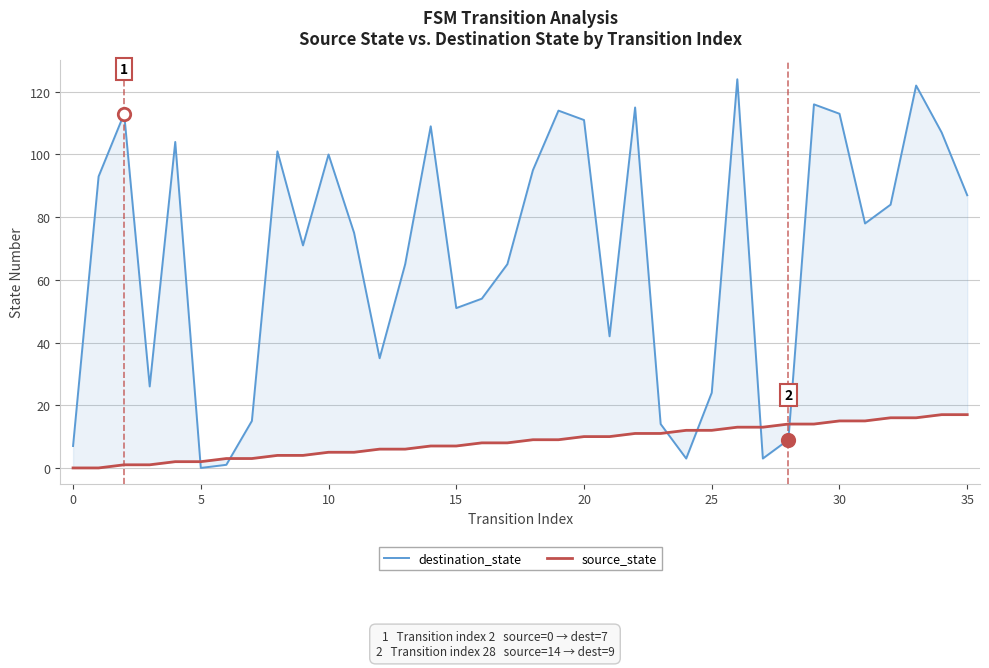

At which category is the sum across all series the highest?

33